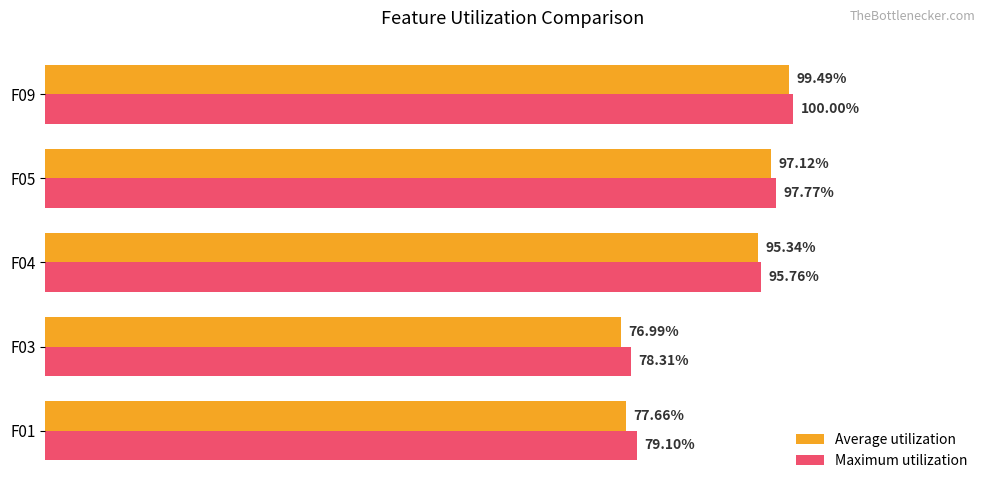

What are all the series names shown in the legend?

Average utilization, Maximum utilization